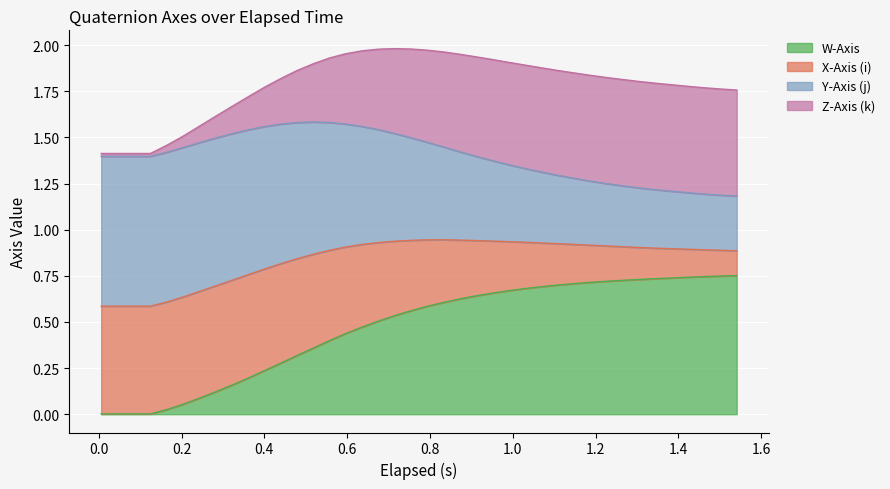

At how many categories does at least one series exceed 0?

40